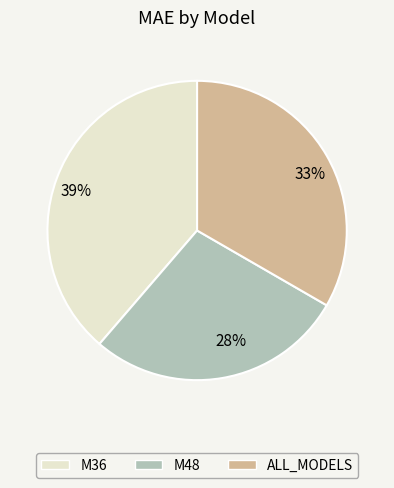

To the nearest percent, what is the difference between the largest and smallest slice percentages?

11%